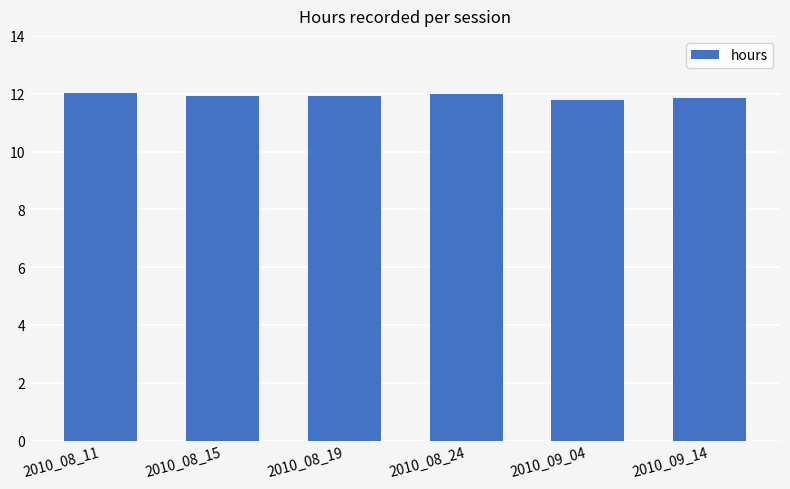

What is the change in value from 2010_08_11 to 2010_09_04?

-0.2